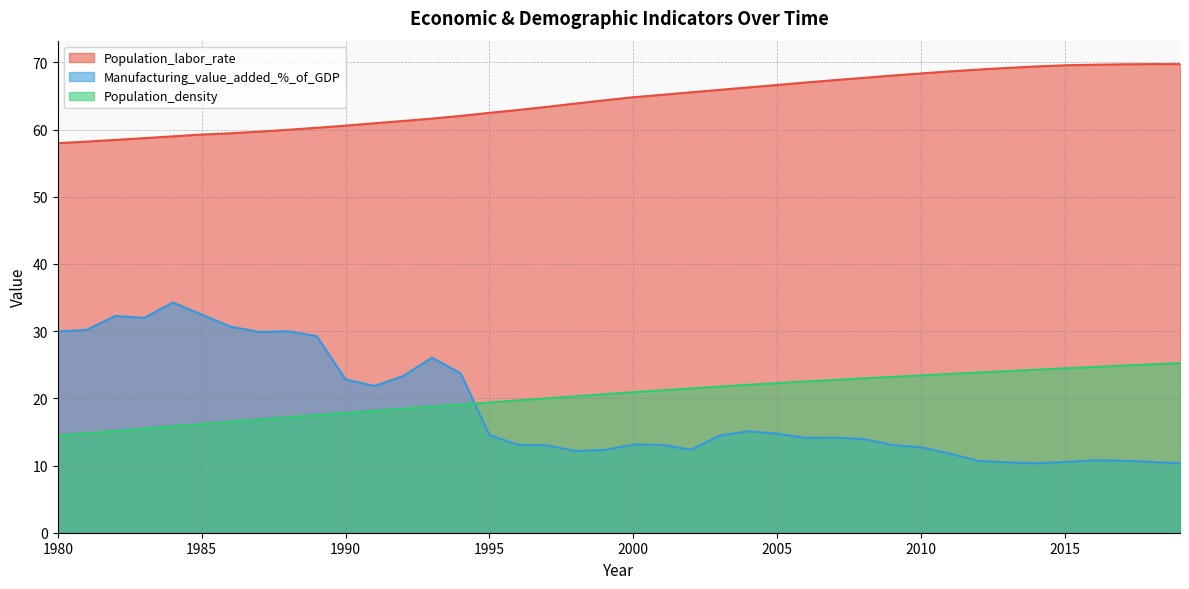

True or false: Population_density and Population_labor_rate cross at least once.

False